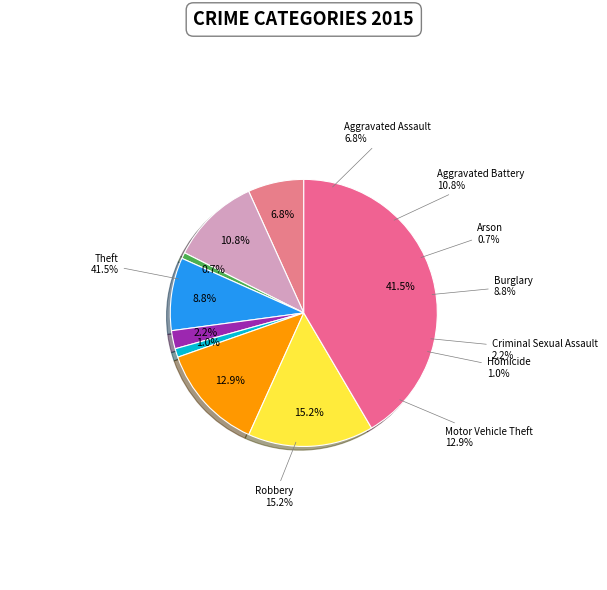

Approximately how many times larger is the value at Arson compared to Aggravated Assault?

0.1